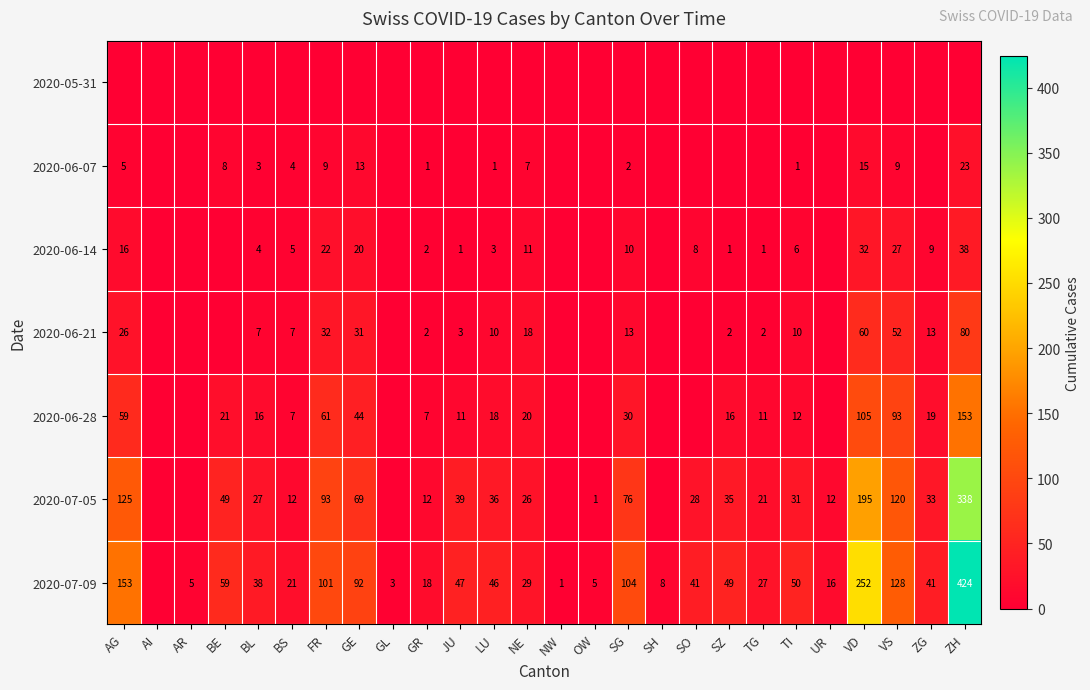

Is the value of 2020-07-09 at TG greater than the value of 2020-06-14 at SO?

Yes